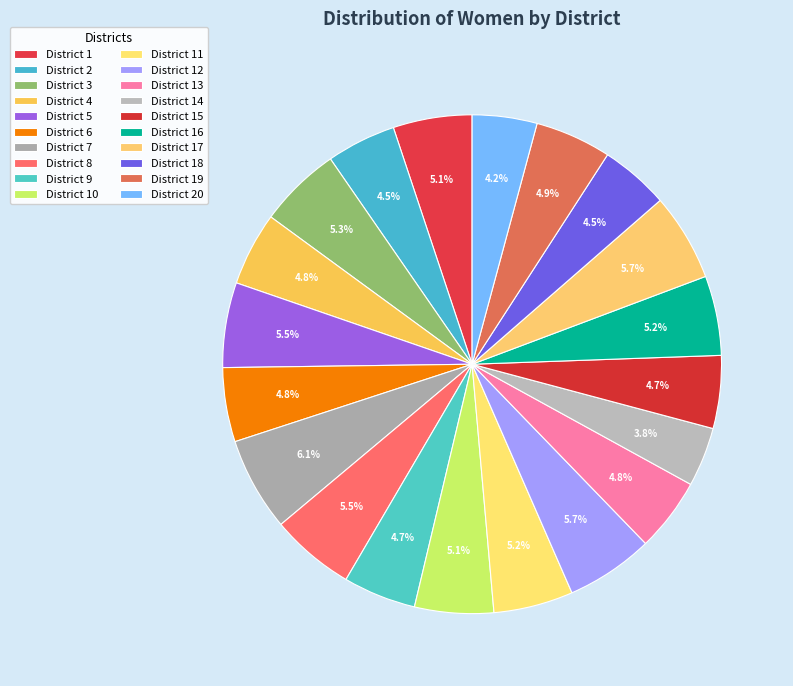

How many segments does this pie chart have?

20